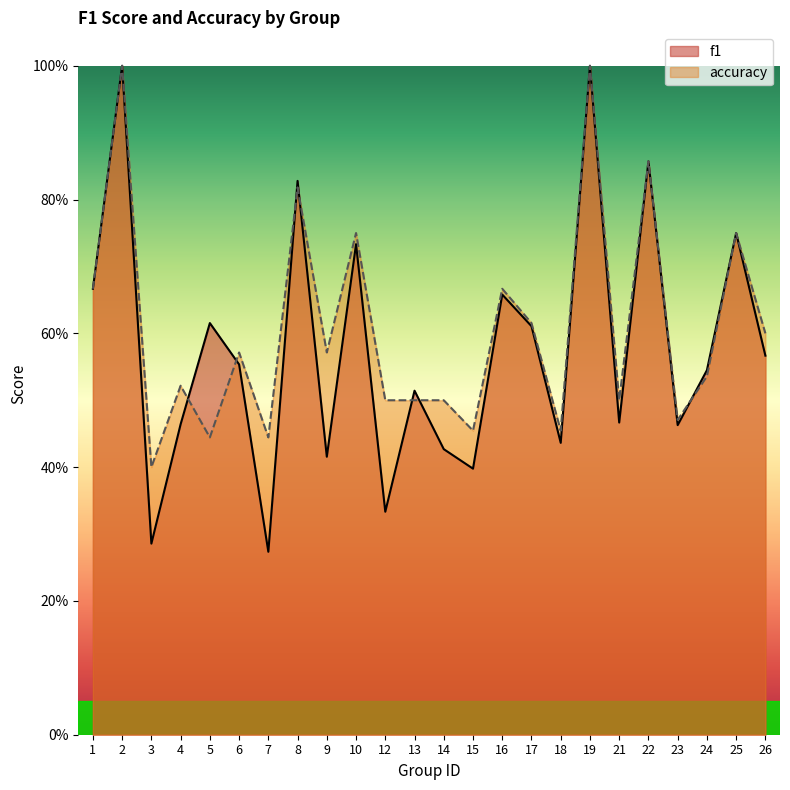

What is the value of the f1 point at the 9th from the left?

0.4